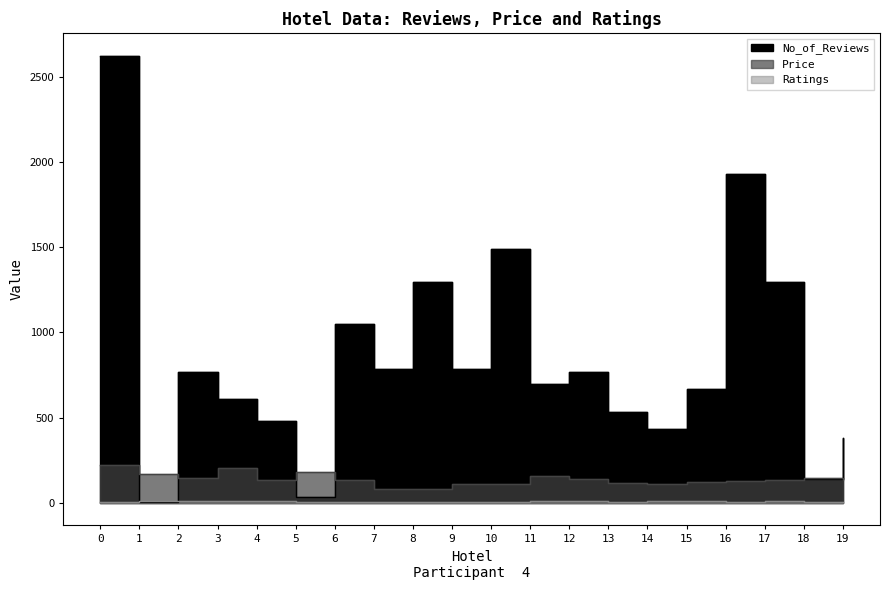

At how many categories does at least one series exceed 211?

17